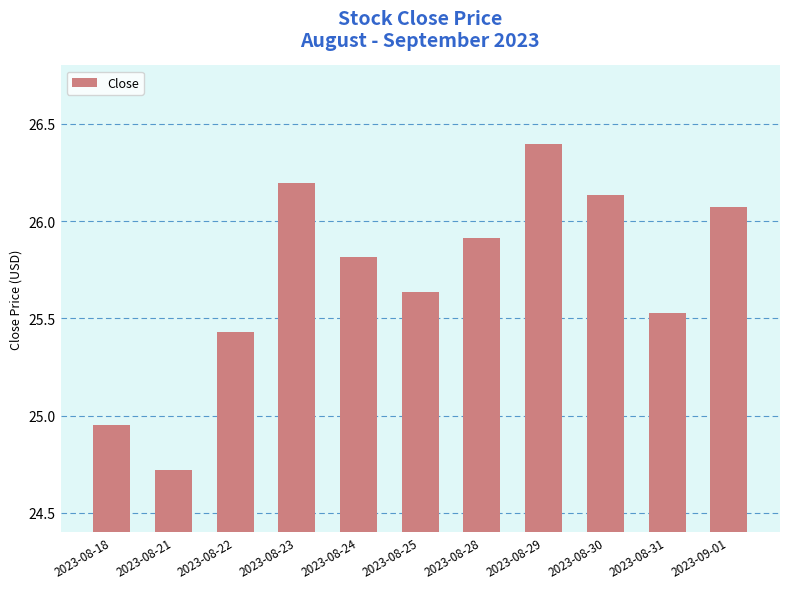

The value at 2023-08-25 is 11.8. True or false?

False